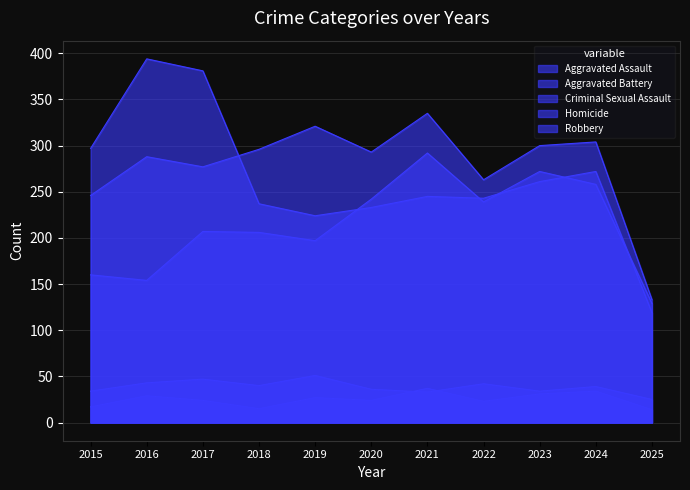

True or false: Aggravated Battery and Homicide cross at least once.

False